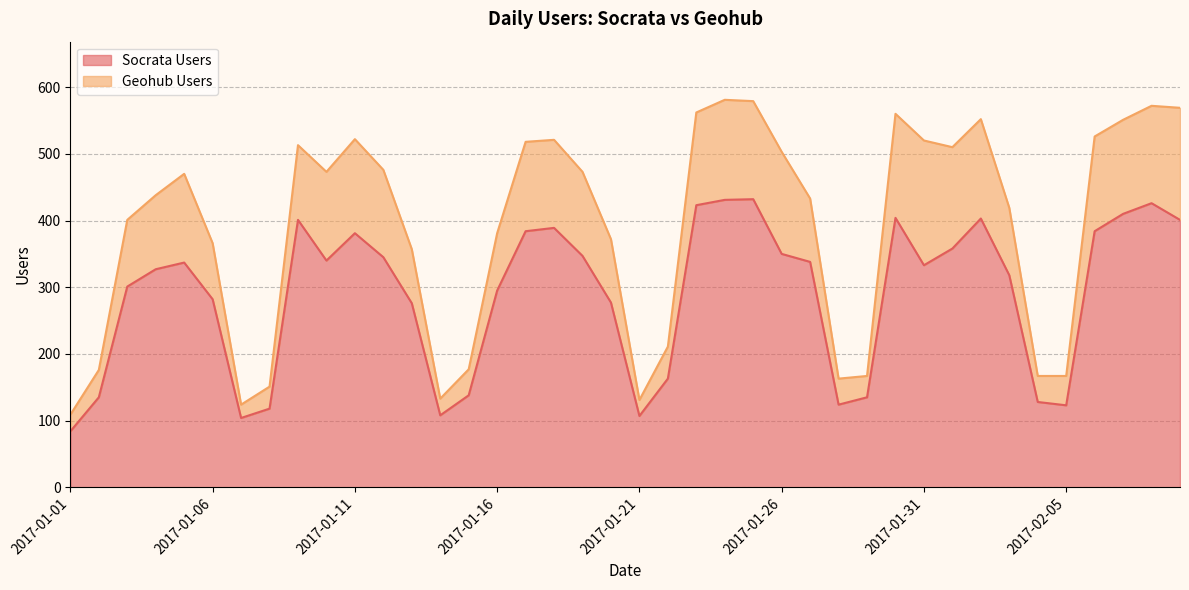

What is the difference between the second highest and minimum values?

347